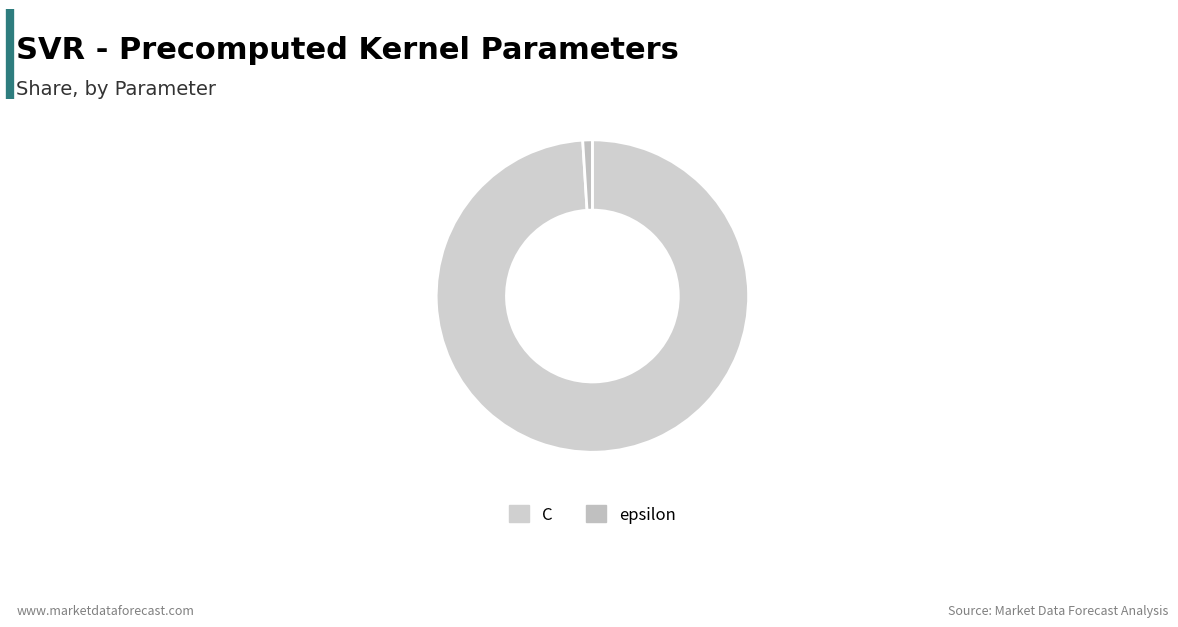

Count the number of slices in the pie.

2